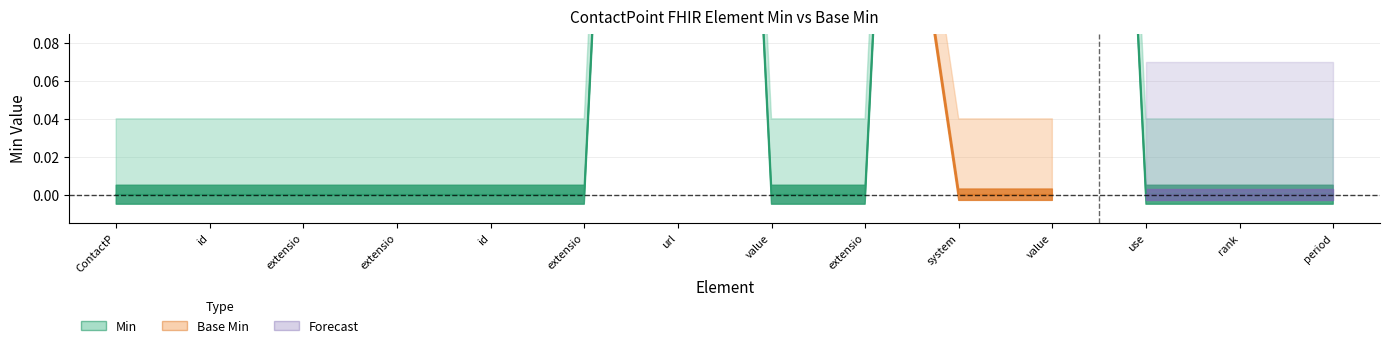

True or false: the data has more than 0 interior local peaks.

True